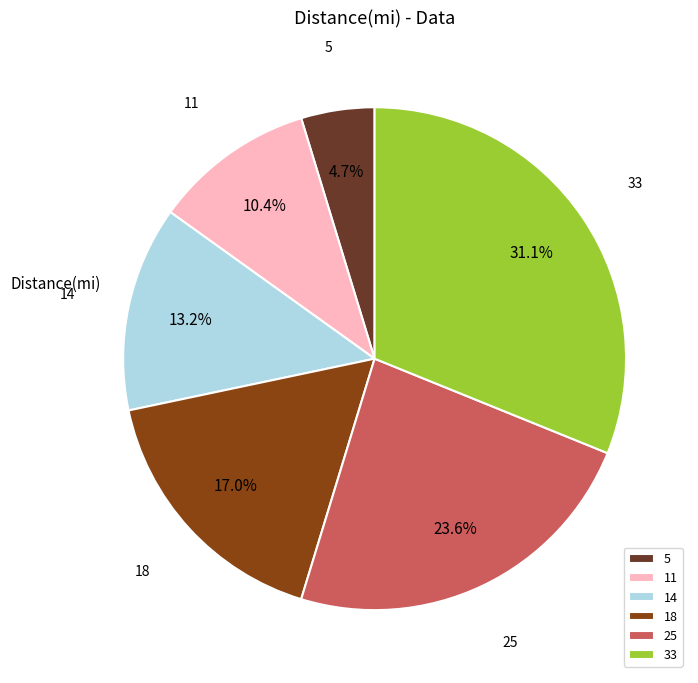

The 14 slice represents 28% of the pie. True or false?

False